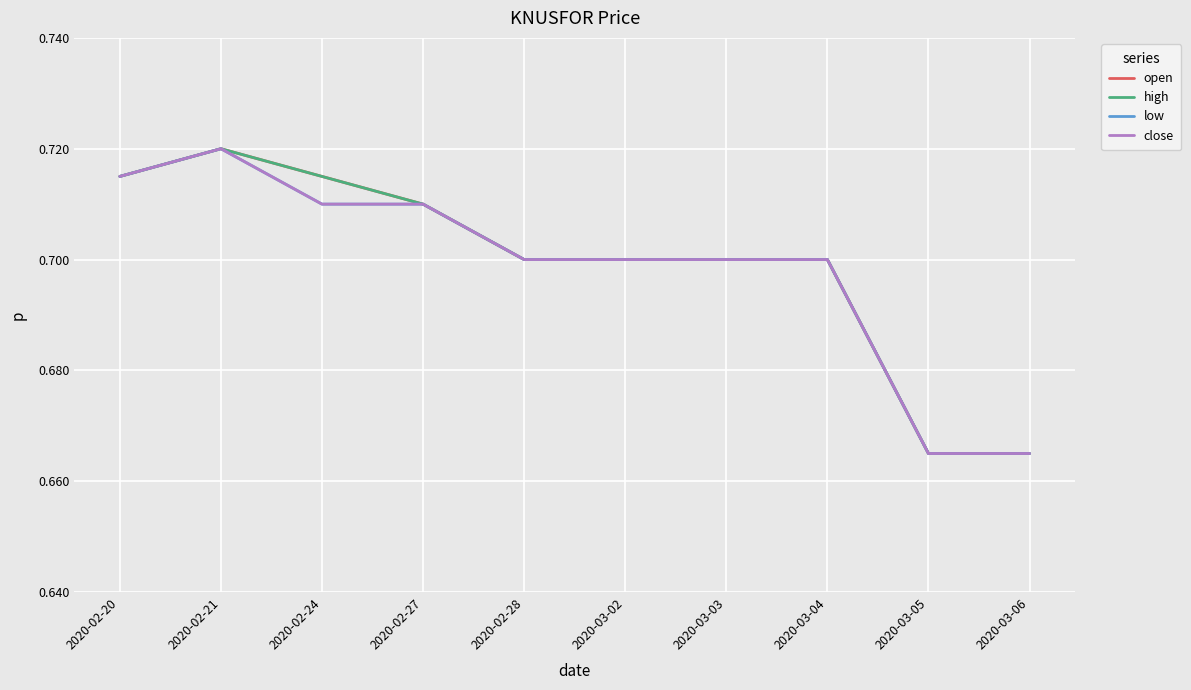

How many close values are between 0 and 1?

10